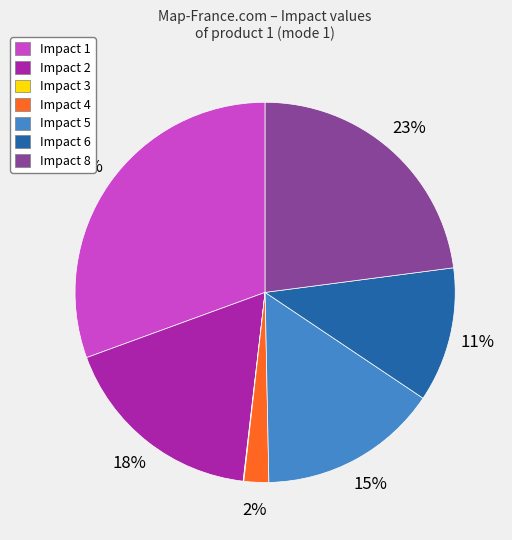

Between Impact 1 and Impact 6, which is larger?

Impact 1